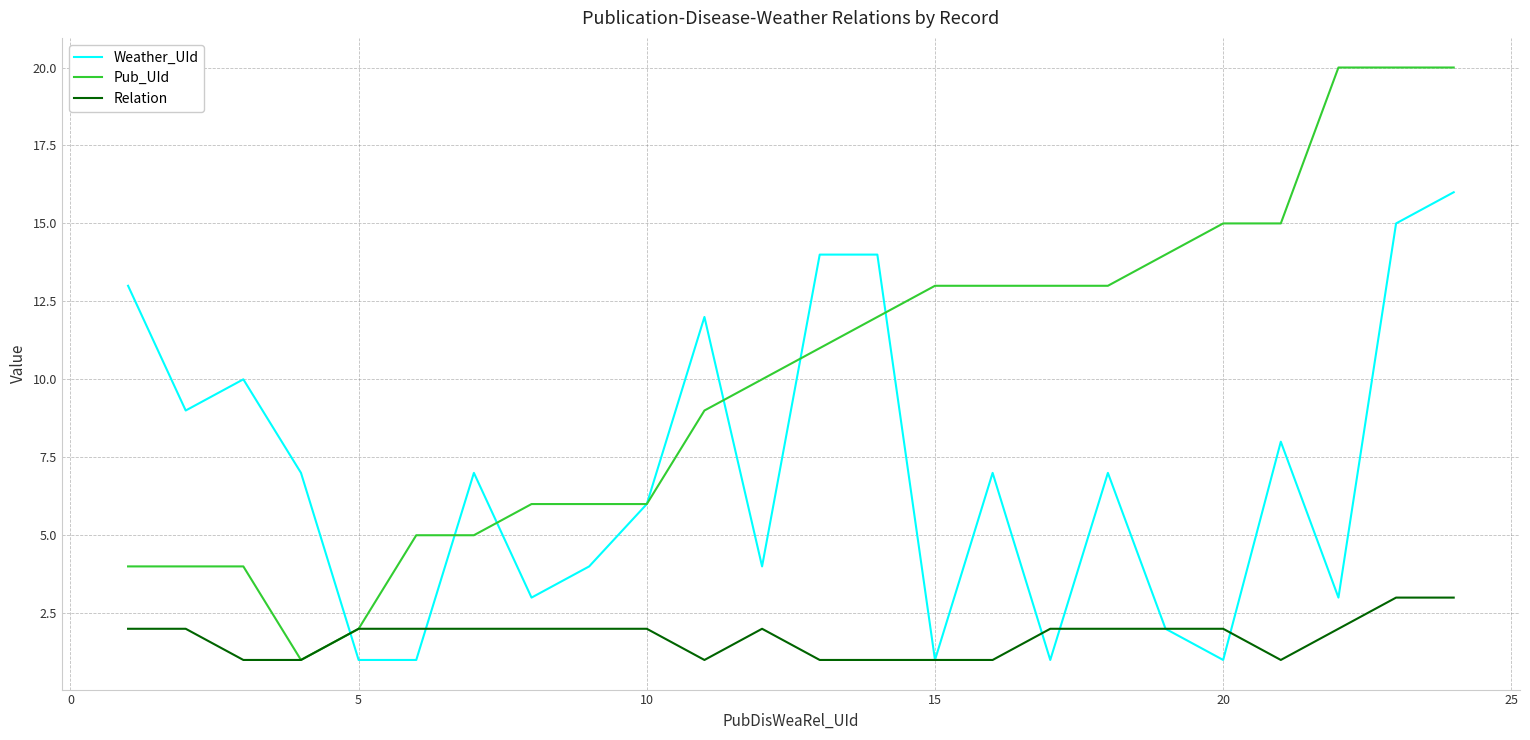

List the series in order of their overall mean, lowest first.

Relation, Weather_UId, Pub_UId